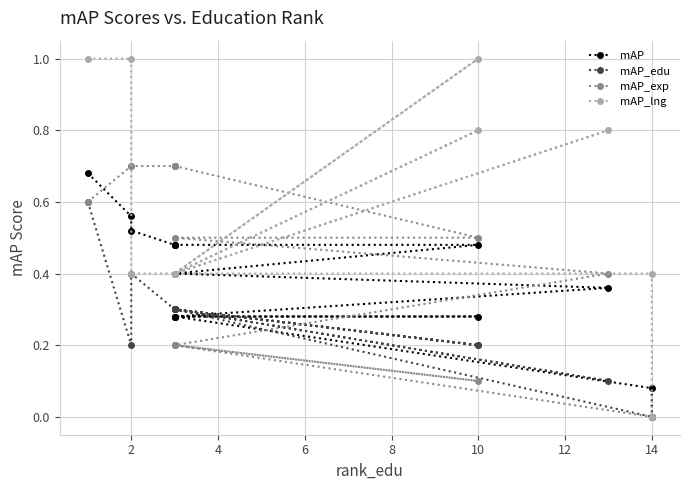

Where is mAP_edu nearest to the value 0?

14